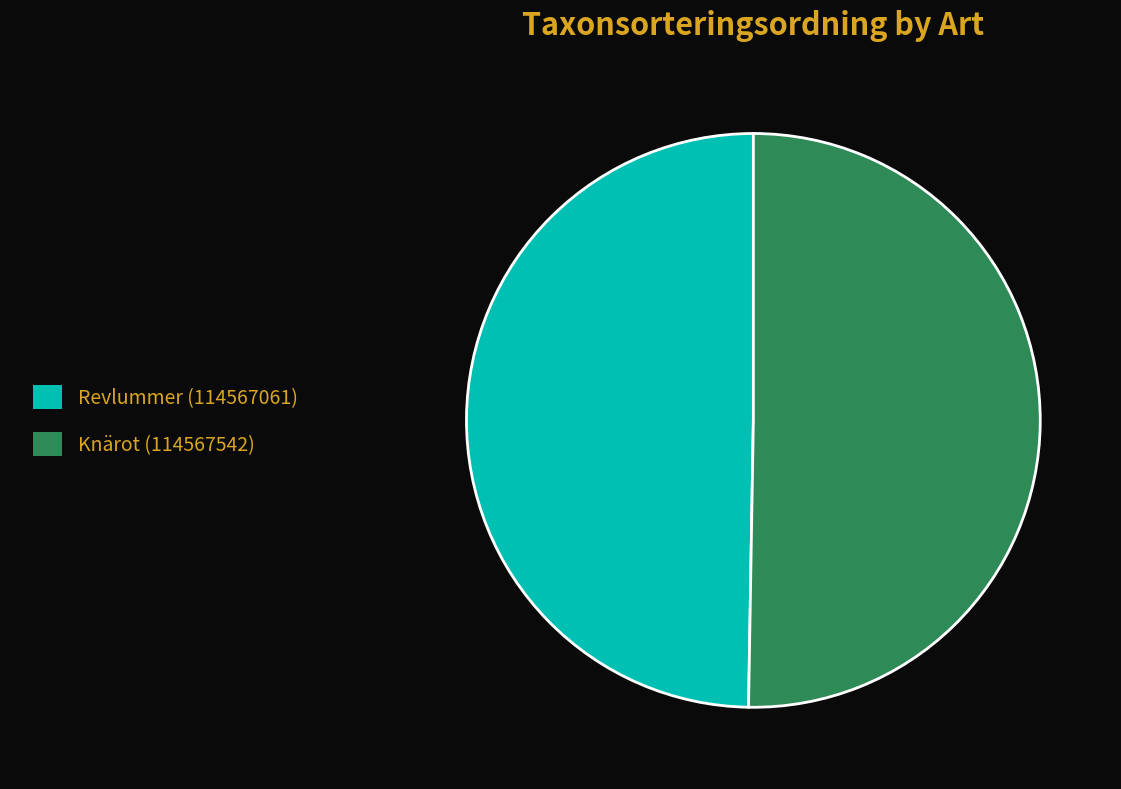

Which category has the smallest portion of the pie?

Revlummer (114567061)